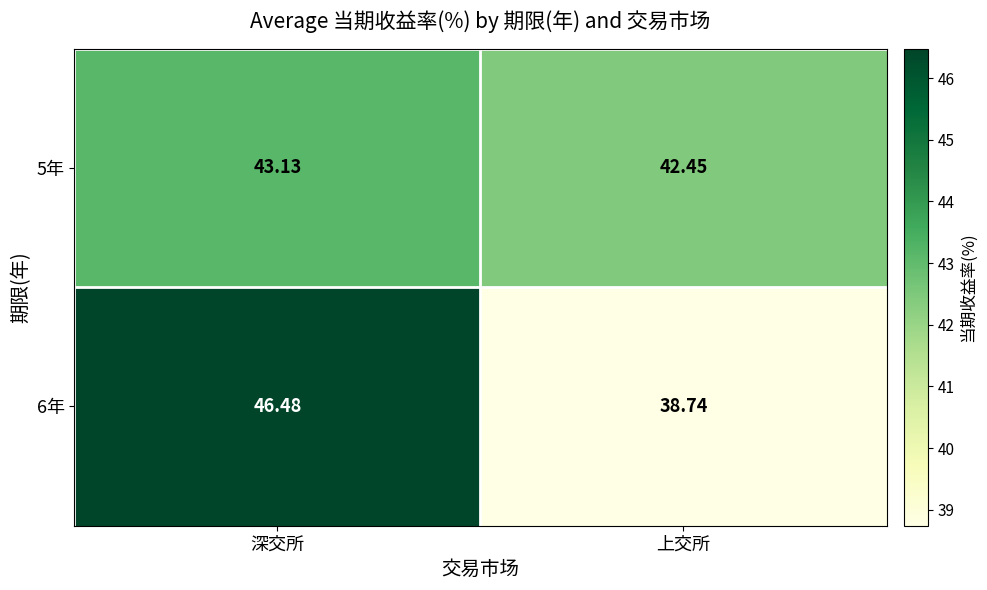

Which label corresponds to the largest value in the chart?

深交所